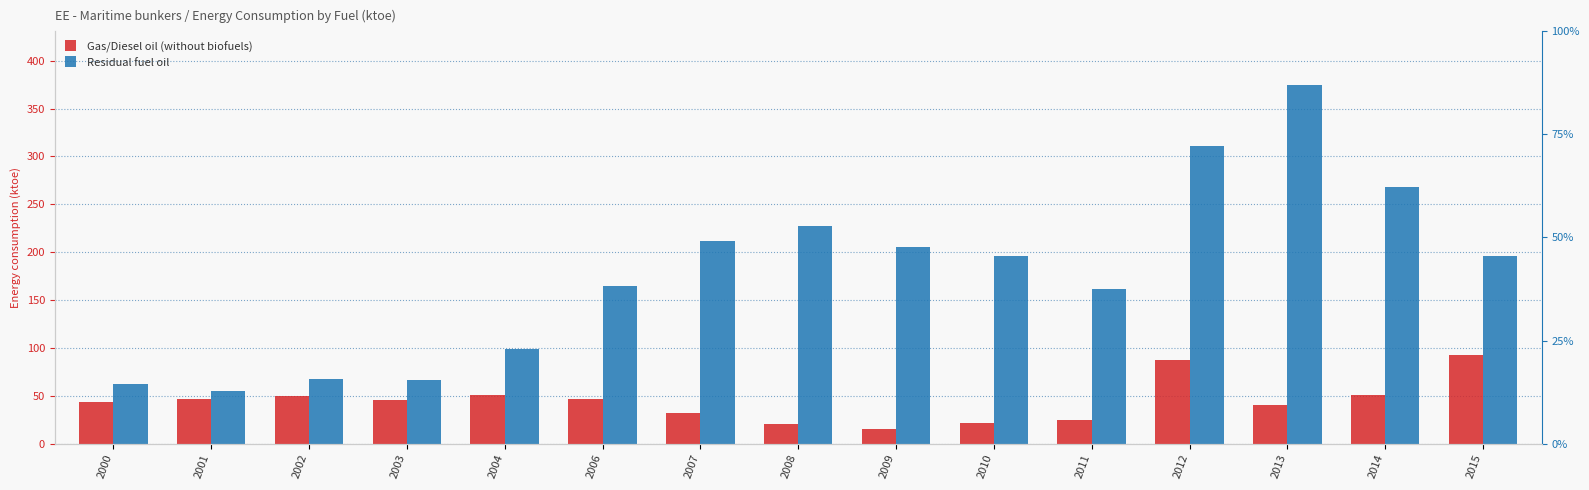

At 2003, list the series in order from largest to smallest.

Residual fuel oil, Gas/Diesel oil (without biofuels)